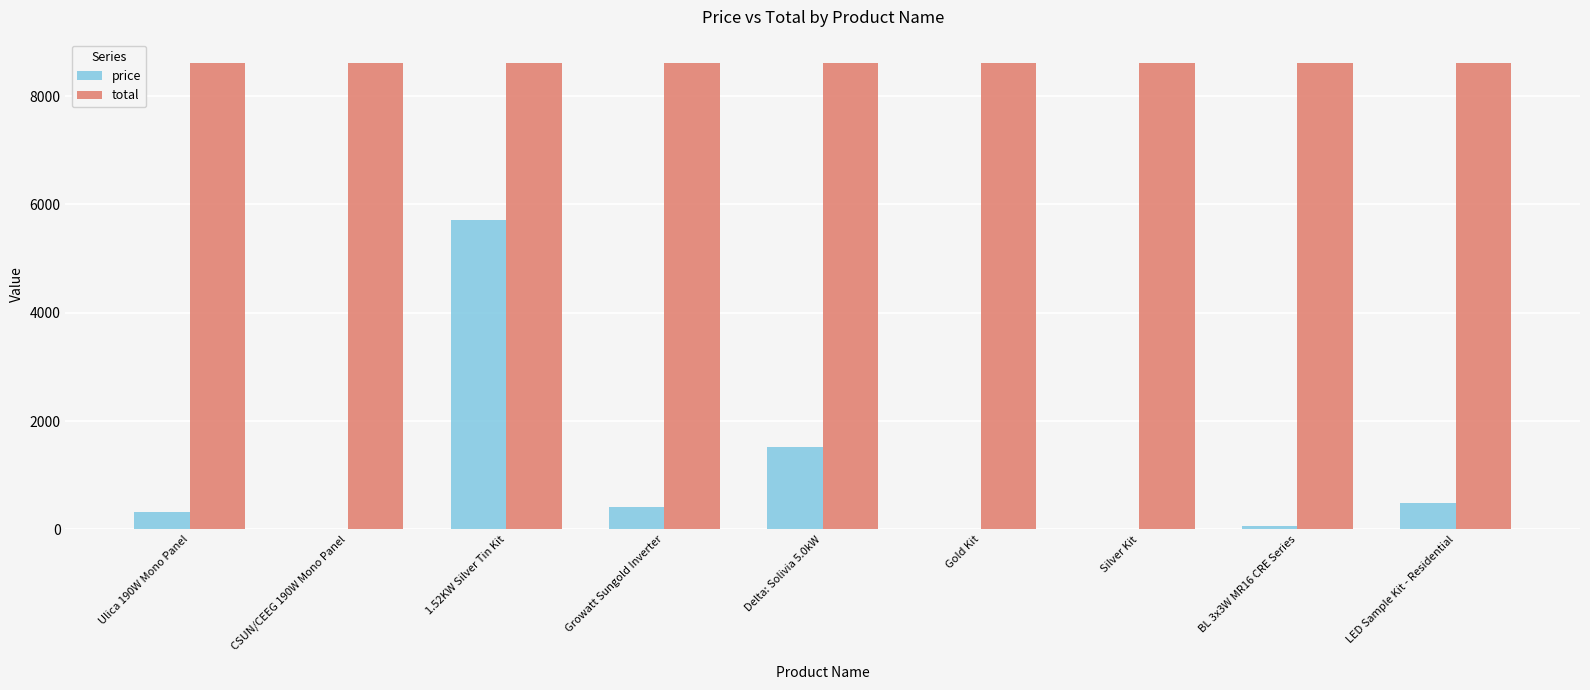

What are all the series names shown in the legend?

price, total